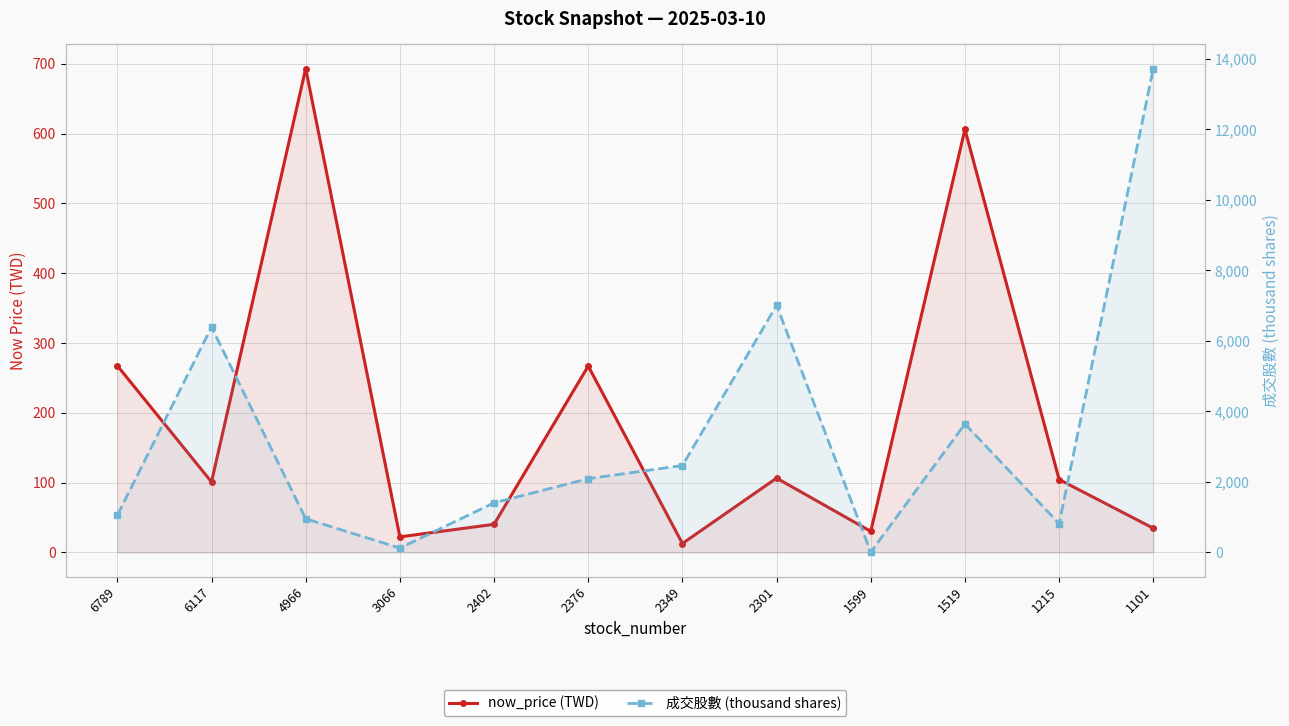

How many values in the 成交股數 (thousand shares) series exceed 2093?

6